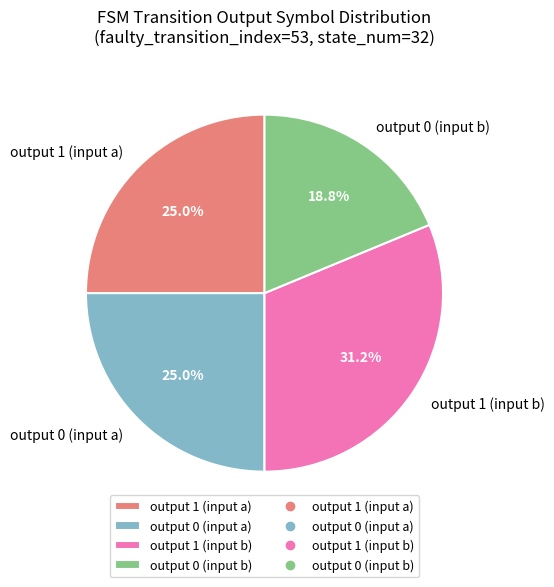

Between output 0 (input a) and output 0 (input b), which is larger?

output 0 (input a)